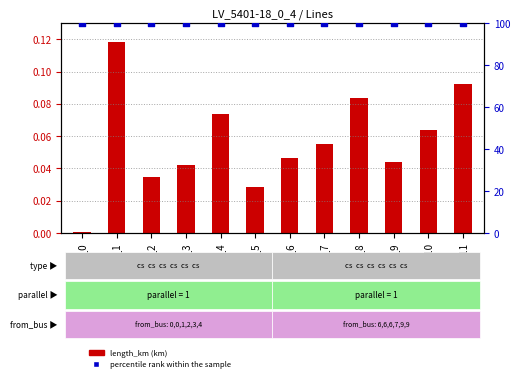

What is the total value across all series at line_3?

100.0